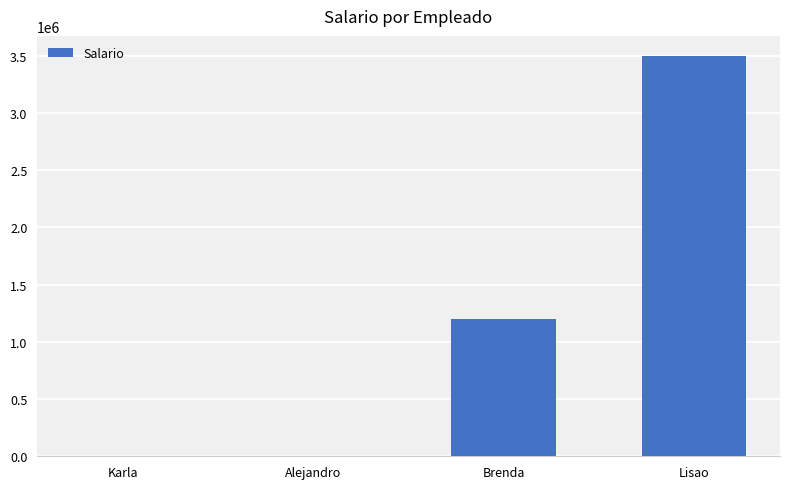

The chart shows a value of 1979312 at Lisao. True or false?

False